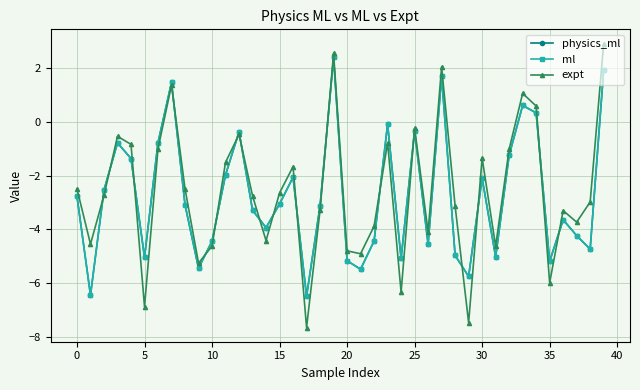

What is the highest value of the ml series?

2.4